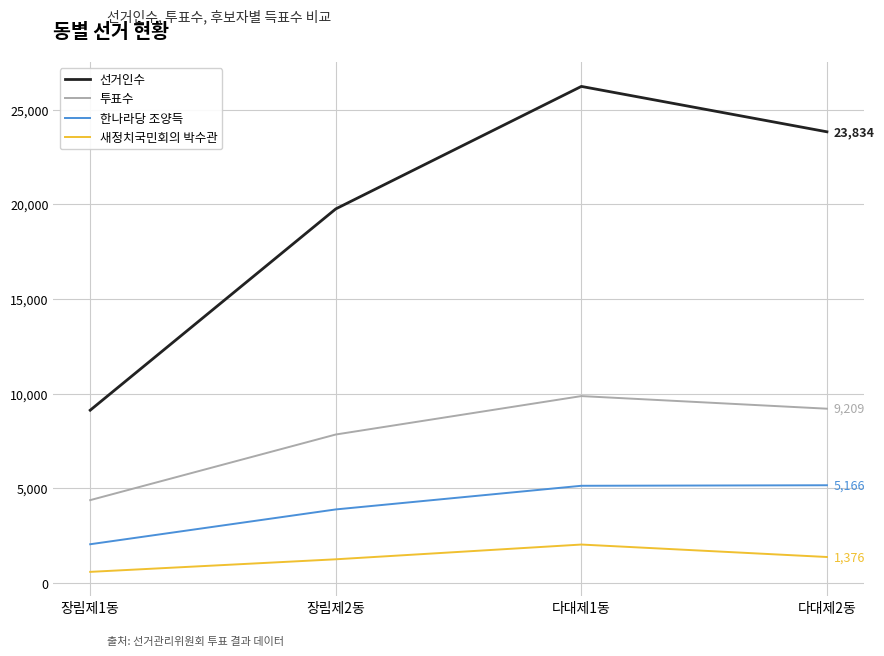

What is the difference between the maximum and minimum values in the 선거인수 series?

17102